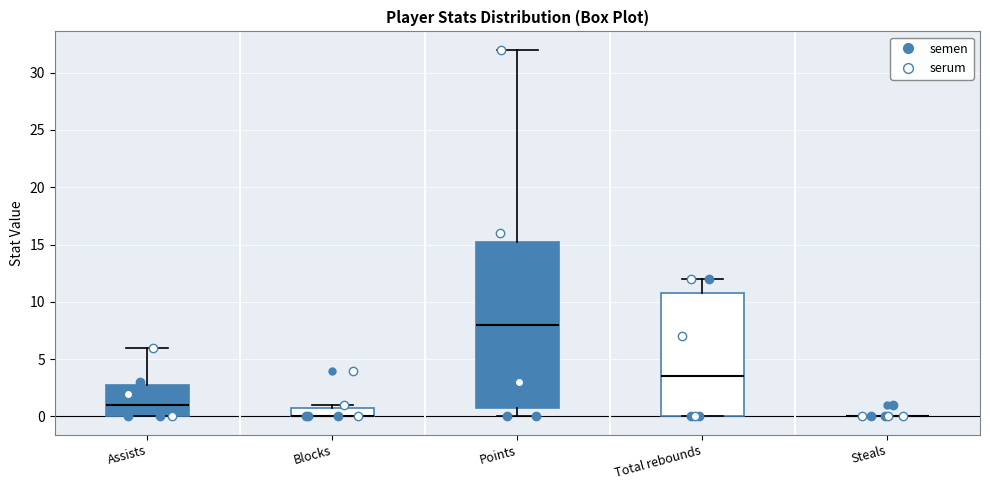

Reading left to right, read every box against the y-axis: the position of its median line, the range the box covers, and the ends of its whiskers. The values are not printed on the chart, so give them approximately, as read against the axis.

Assists: median 1.0, box 0.0 to 3.0, whiskers 0.0 to 6.0
Blocks: median 0.0 (drawn on the box's lower edge), box 0.0 to 1.0, whiskers 0.0 to 1.0 (just above the box's upper edge)
Points: median 8.0, box 1.0 to 15.5, whiskers 0.0 to 32.0
Total rebounds: median 3.5, box 0.0 to 11.0, whiskers 0.0 to 12.0
Steals: box collapsed to a line at 0.0, whiskers 0.0 to 0.0